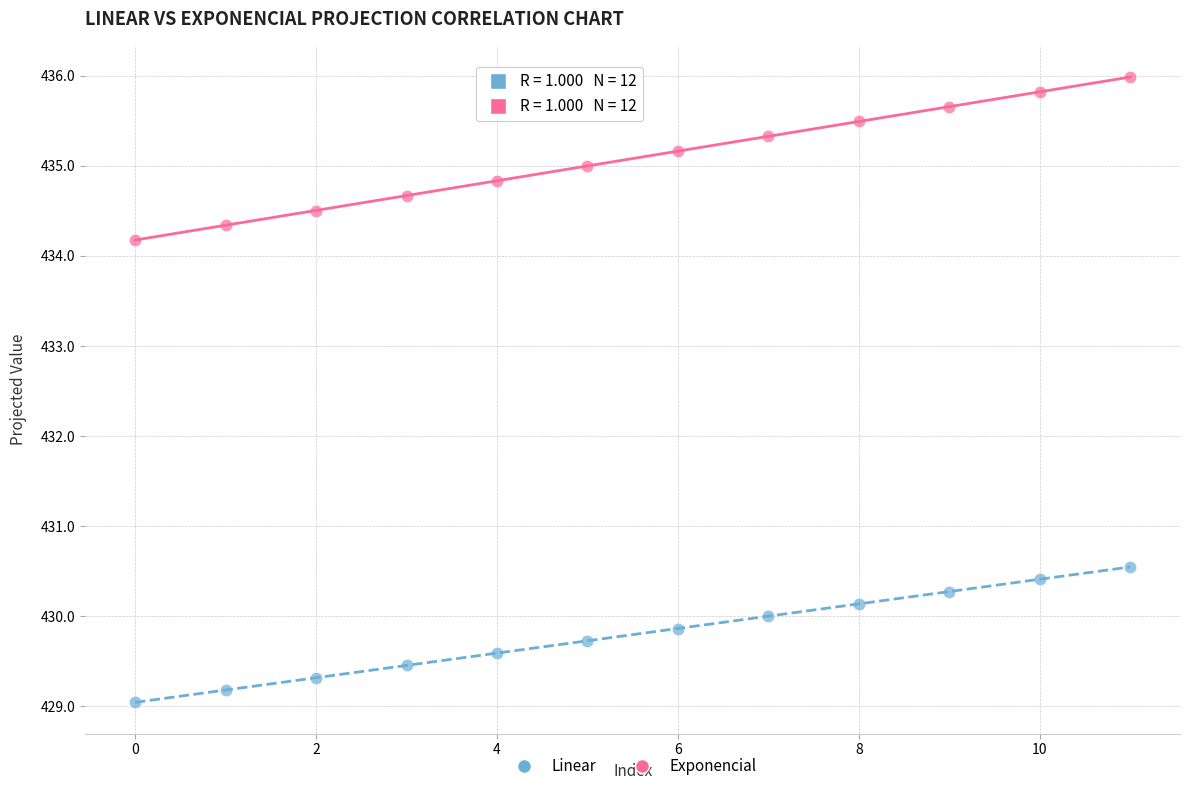

Across all series, what Y value is closest to 432?

430.5